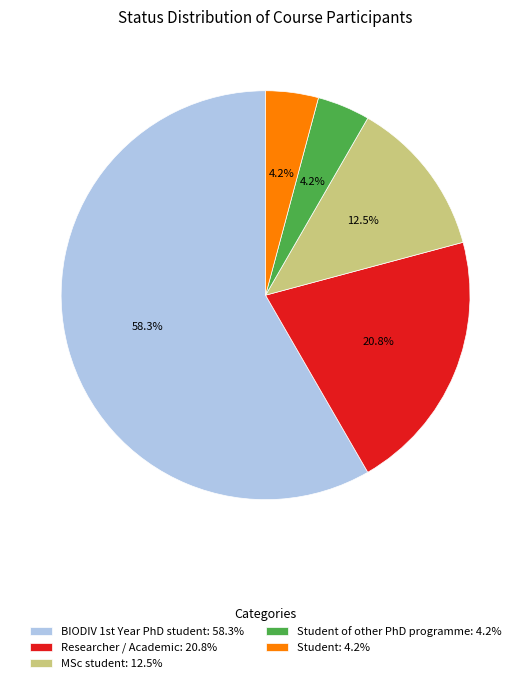

Which slice is the largest?

BIODIV 1st Year PhD student: 58.3%